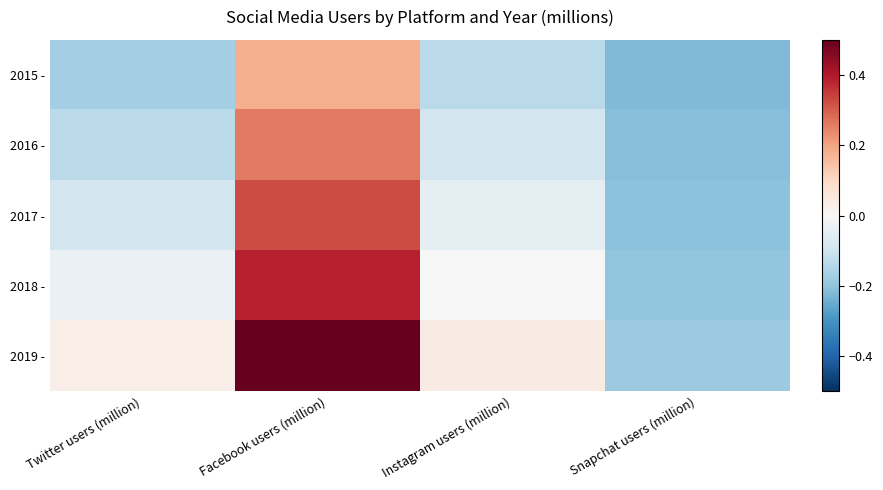

Which series has the largest total across all categories?

2019 -